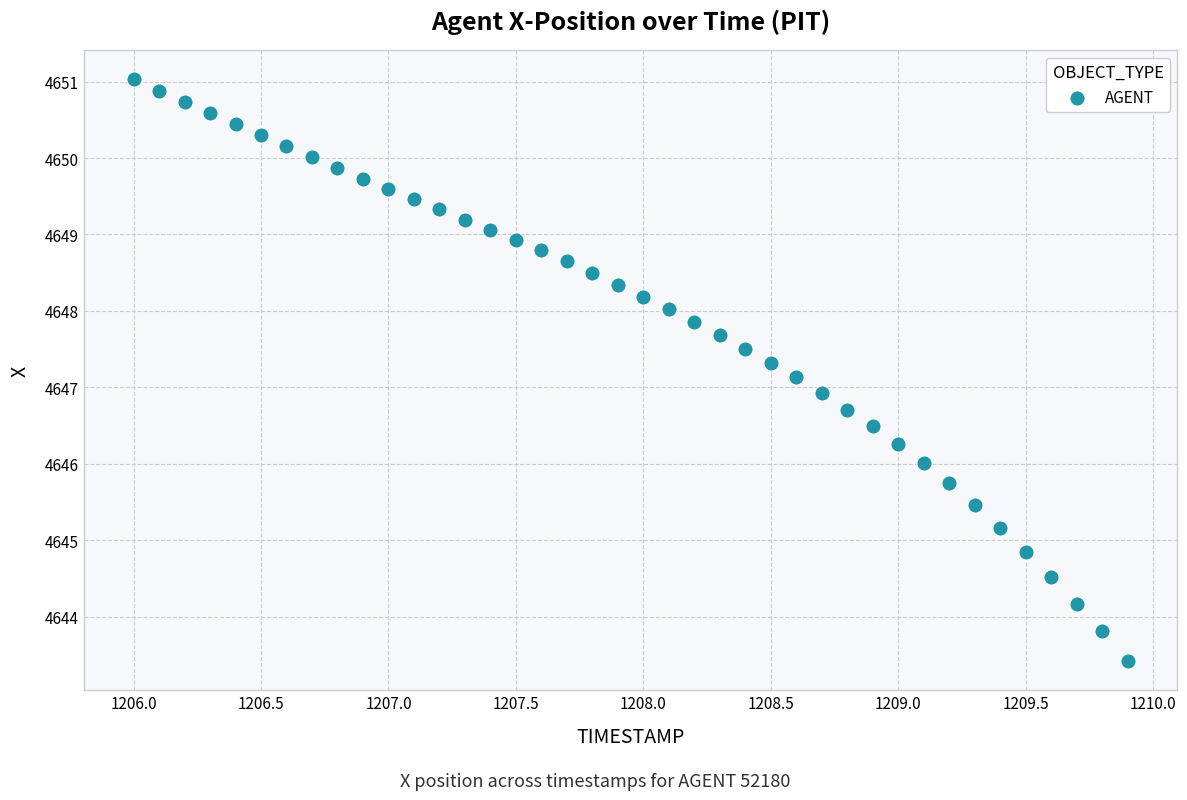

What is the range of Y values (max minus min)?

7.6